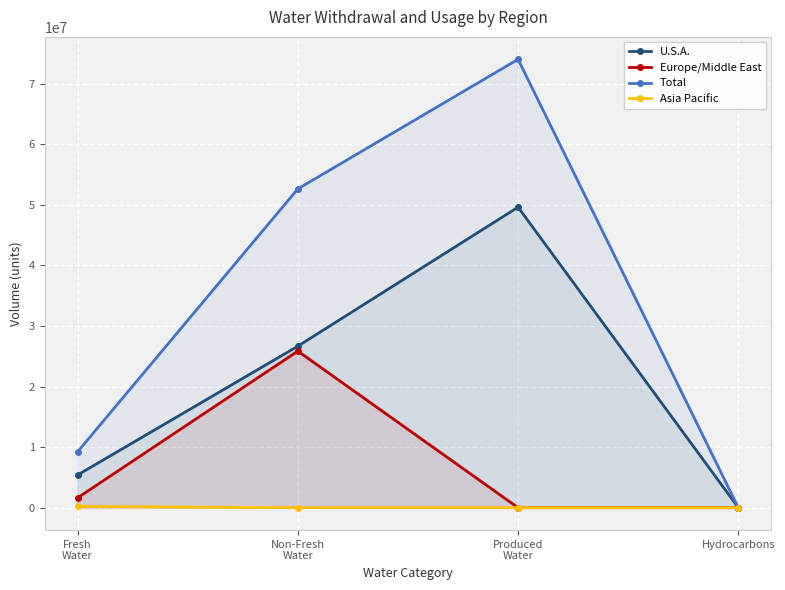

The U.S.A. series shows 49613560.0 at Produced
Water. True or false?

True